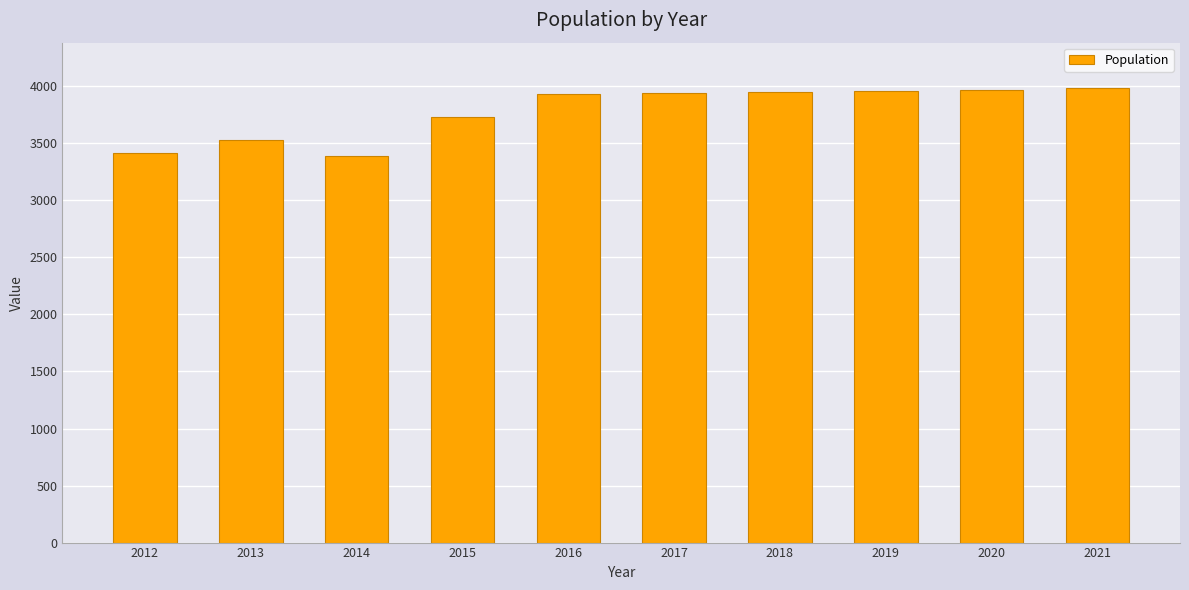

What is the maximum value shown in the chart?

3983